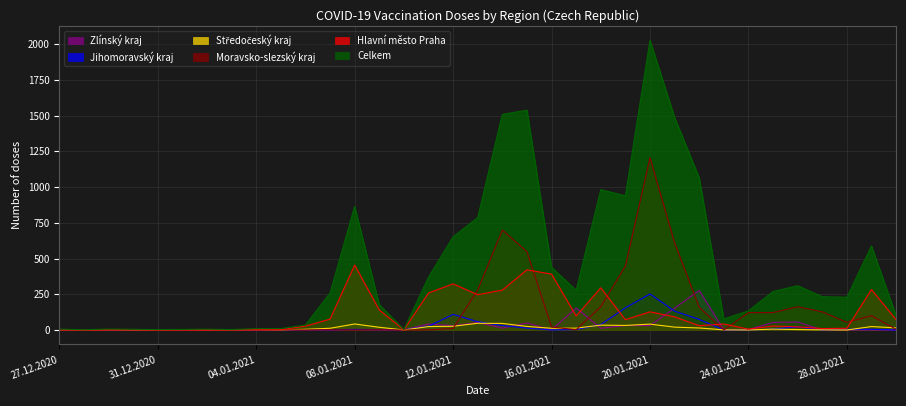

Reading left to right, extract all data points from this chart.

Celkem: 27.12.2020=6	28.12.2020=2	29.12.2020=7	30.12.2020=5	31.12.2020=3	01.01.2021=4	02.01.2021=6	03.01.2021=3	04.01.2021=10	05.01.2021=10	06.01.2021=35	07.01.2021=259	08.01.2021=865	09.01.2021=178	10.01.2021=4	11.01.2021=369	12.01.2021=652	13.01.2021=787	14.01.2021=1509	15.01.2021=1538	16.01.2021=439	17.01.2021=278	18.01.2021=982	19.01.2021=939	20.01.2021=2028	21.01.2021=1488	22.01.2021=1065	23.01.2021=77	24.01.2021=134	25.01.2021=269	26.01.2021=310	27.01.2021=233	28.01.2021=229	29.01.2021=588	30.01.2021=101
Hlavní město Praha: 27.12.2020=1	28.12.2020=0	29.12.2020=1	30.12.2020=1	31.12.2020=0	01.01.2021=0	02.01.2021=0	03.01.2021=1	04.01.2021=1	05.01.2021=2	06.01.2021=27	07.01.2021=76	08.01.2021=454	09.01.2021=140	10.01.2021=1	11.01.2021=259	12.01.2021=323	13.01.2021=247	14.01.2021=279	15.01.2021=421	16.01.2021=391	17.01.2021=98	18.01.2021=295	19.01.2021=72	20.01.2021=127	21.01.2021=92	22.01.2021=30	23.01.2021=42	24.01.2021=6	25.01.2021=28	26.01.2021=22	27.01.2021=10	28.01.2021=12	29.01.2021=283	30.01.2021=72
Moravsko-slezský kraj: 27.12.2020=1	28.12.2020=0	29.12.2020=1	30.12.2020=1	31.12.2020=0	01.01.2021=0	02.01.2021=0	03.01.2021=0	04.01.2021=1	05.01.2021=2	06.01.2021=0	07.01.2021=2	08.01.2021=0	09.01.2021=2	10.01.2021=0	11.01.2021=1	12.01.2021=11	13.01.2021=281	14.01.2021=700	15.01.2021=548	16.01.2021=21	17.01.2021=2	18.01.2021=163	19.01.2021=448	20.01.2021=1206	21.01.2021=611	22.01.2021=159	23.01.2021=0	24.01.2021=122	25.01.2021=122	26.01.2021=163	27.01.2021=127	28.01.2021=54	29.01.2021=100	30.01.2021=5
Středočeský kraj: 27.12.2020=1	28.12.2020=0	29.12.2020=1	30.12.2020=0	31.12.2020=0	01.01.2021=1	02.01.2021=0	03.01.2021=0	04.01.2021=2	05.01.2021=1	06.01.2021=5	07.01.2021=12	08.01.2021=42	09.01.2021=19	10.01.2021=0	11.01.2021=24	12.01.2021=26	13.01.2021=47	14.01.2021=46	15.01.2021=25	16.01.2021=12	17.01.2021=13	18.01.2021=34	19.01.2021=32	20.01.2021=41	21.01.2021=20	22.01.2021=14	23.01.2021=1	24.01.2021=0	25.01.2021=6	26.01.2021=3	27.01.2021=1	28.01.2021=0	29.01.2021=24	30.01.2021=15
Jihomoravský kraj: 27.12.2020=0	28.12.2020=1	29.12.2020=0	30.12.2020=0	31.12.2020=1	01.01.2021=0	02.01.2021=0	03.01.2021=1	04.01.2021=0	05.01.2021=2	06.01.2021=2	07.01.2021=2	08.01.2021=4	09.01.2021=3	10.01.2021=2	11.01.2021=26	12.01.2021=109	13.01.2021=58	14.01.2021=31	15.01.2021=13	16.01.2021=0	17.01.2021=3	18.01.2021=38	19.01.2021=155	20.01.2021=252	21.01.2021=132	22.01.2021=74	23.01.2021=0	24.01.2021=0	25.01.2021=6	26.01.2021=22	27.01.2021=0	28.01.2021=6	29.01.2021=5	30.01.2021=0
Zlínský kraj: 27.12.2020=0	28.12.2020=0	29.12.2020=0	30.12.2020=1	31.12.2020=0	01.01.2021=0	02.01.2021=0	03.01.2021=0	04.01.2021=1	05.01.2021=0	06.01.2021=0	07.01.2021=0	08.01.2021=2	09.01.2021=0	10.01.2021=0	11.01.2021=42	12.01.2021=30	13.01.2021=53	14.01.2021=13	15.01.2021=49	16.01.2021=1	17.01.2021=154	18.01.2021=12	19.01.2021=31	20.01.2021=31	21.01.2021=153	22.01.2021=277	23.01.2021=1	24.01.2021=3	25.01.2021=53	26.01.2021=56	27.01.2021=0	28.01.2021=0	29.01.2021=0	30.01.2021=0